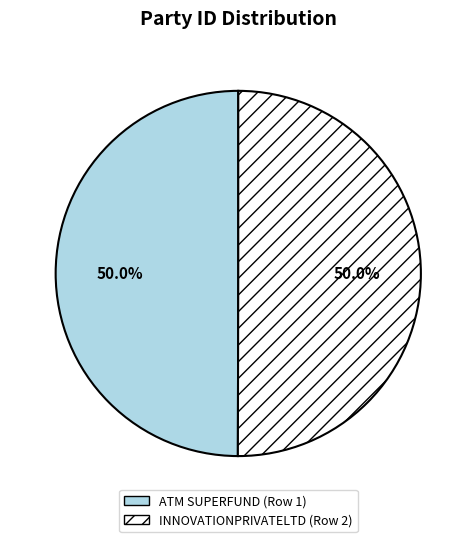

What is the ratio of the value at INNOVATIONPRIVATELTD (Row 2) to the value at ATM SUPERFUND (Row 1)?

1.0